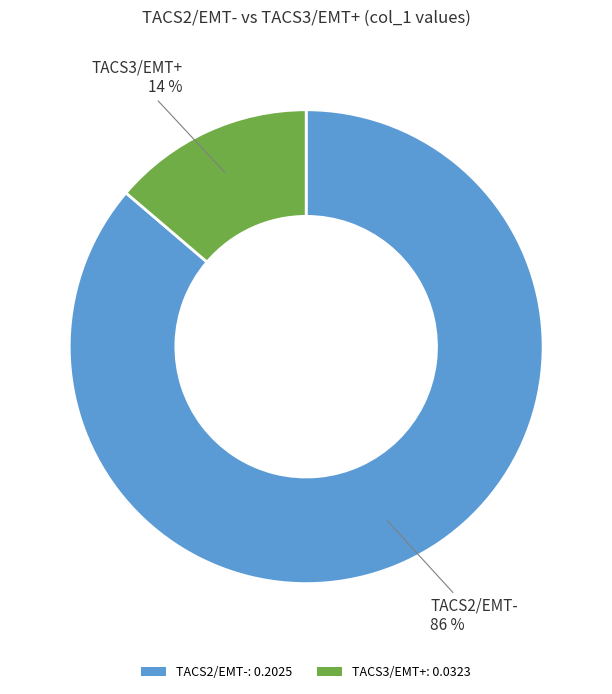

What is the smallest slice in the pie chart?

TACS3/EMT+